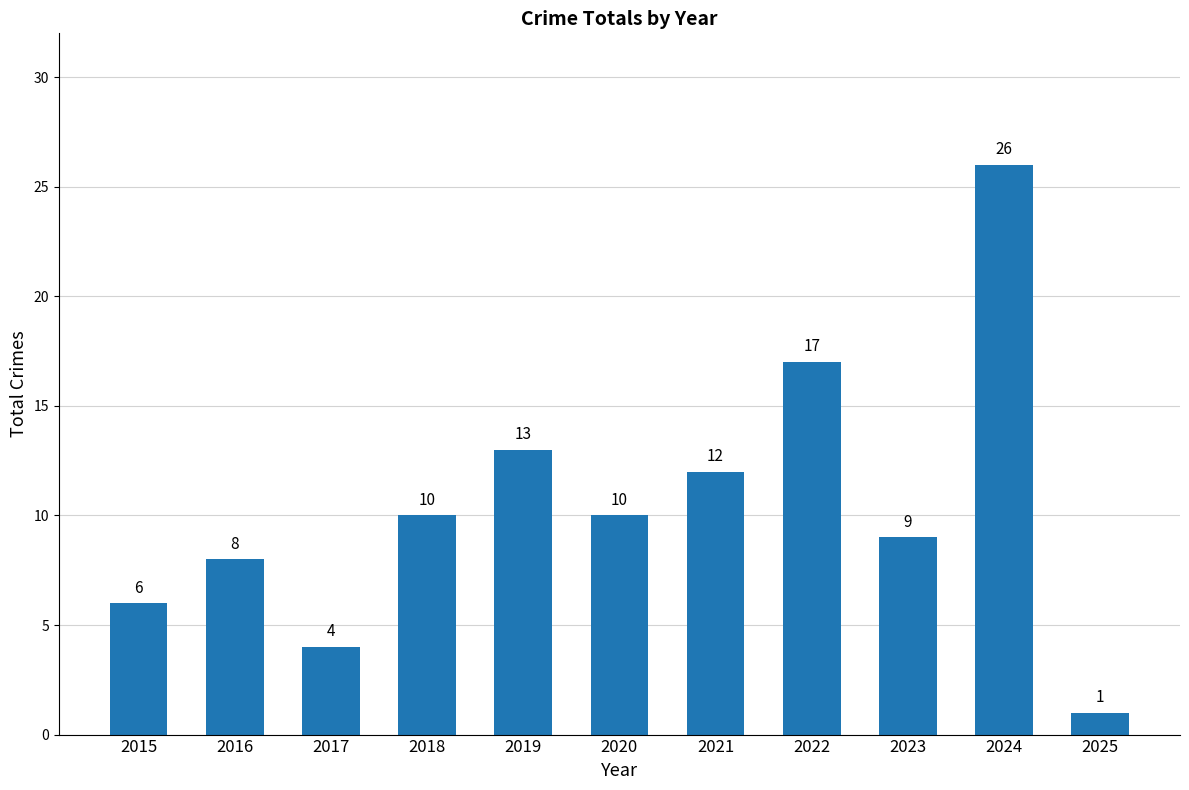

How many data points does each series have?

11